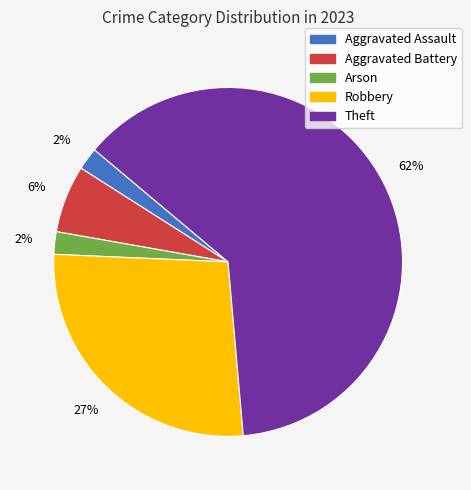

Is there a majority slice in this chart?

Yes